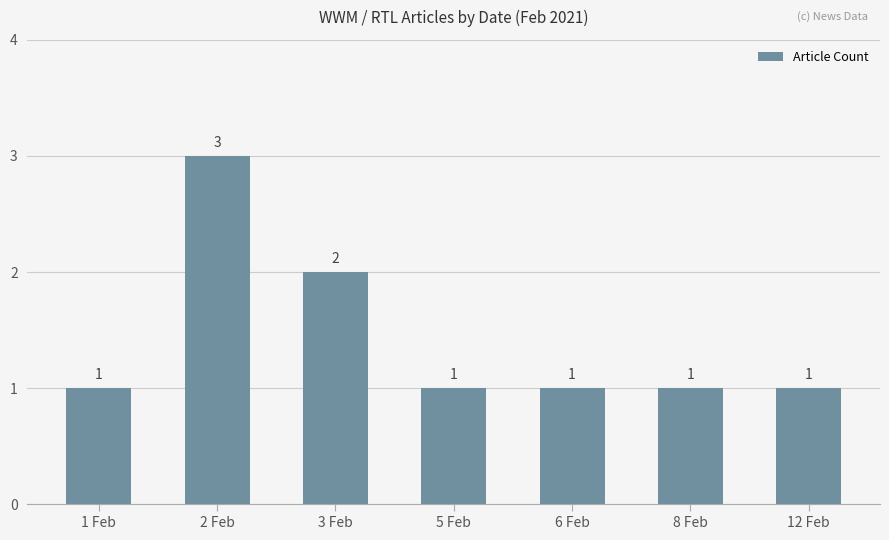

How many series are shown in this chart?

1